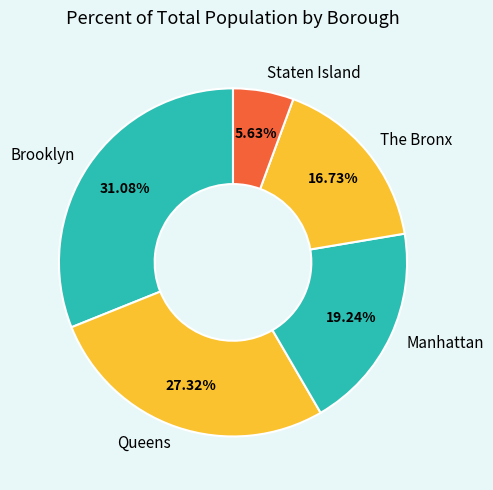

Which slice is the smallest?

Staten Island